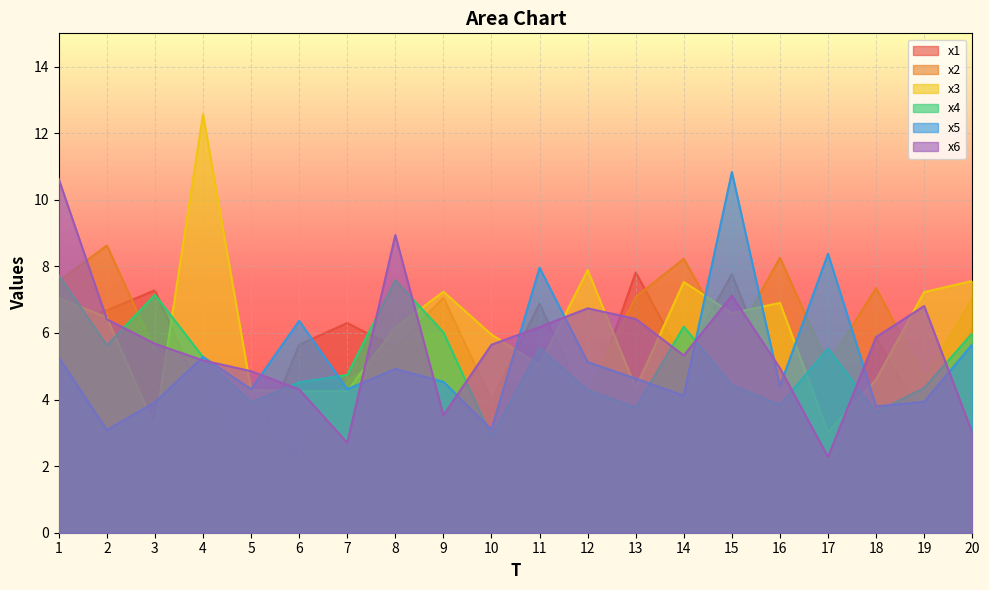

Reading right to left, what are all the values shown in this chart?

x1: 20=6.2	19=3.3	18=5.9	17=2.4	16=4.2	15=7.8	14=5.2	13=7.8	12=3.7	11=6.9	10=4.0	9=7.1	8=5.6	7=6.3	6=5.6	5=2.1	4=4.0	3=7.3	2=6.7	1=6.2
x2: 20=7.0	19=4.6	18=7.4	17=5.0	16=8.3	15=5.7	14=8.2	13=7.1	12=4.2	11=4.9	10=2.9	9=6.0	8=5.6	7=4.5	6=2.1	5=3.6	4=4.5	3=5.5	2=8.6	1=7.6
x3: 20=7.6	19=7.2	18=4.6	17=3.0	16=6.9	15=6.6	14=7.5	13=4.3	12=7.9	11=5.0	10=6.0	9=7.2	8=6.2	7=4.3	6=4.3	5=4.3	4=12.6	3=3.2	2=6.5	1=7.0
x4: 20=6.0	19=4.4	18=3.6	17=5.5	16=3.8	15=4.4	14=6.2	13=3.8	12=4.3	11=5.5	10=2.9	9=6.0	8=7.6	7=4.7	6=4.5	5=3.9	4=5.3	3=7.1	2=5.6	1=7.7
x5: 20=5.7	19=3.9	18=3.8	17=8.4	16=4.4	15=10.8	14=4.1	13=4.6	12=5.1	11=8.0	10=3.1	9=4.5	8=4.9	7=4.3	6=6.4	5=4.3	4=5.3	3=3.9	2=3.1	1=5.3
x6: 20=3.0	19=6.8	18=5.9	17=2.3	16=4.9	15=7.1	14=5.3	13=6.4	12=6.7	11=6.2	10=5.6	9=3.5	8=8.9	7=2.7	6=4.3	5=4.9	4=5.2	3=5.7	2=6.4	1=10.6